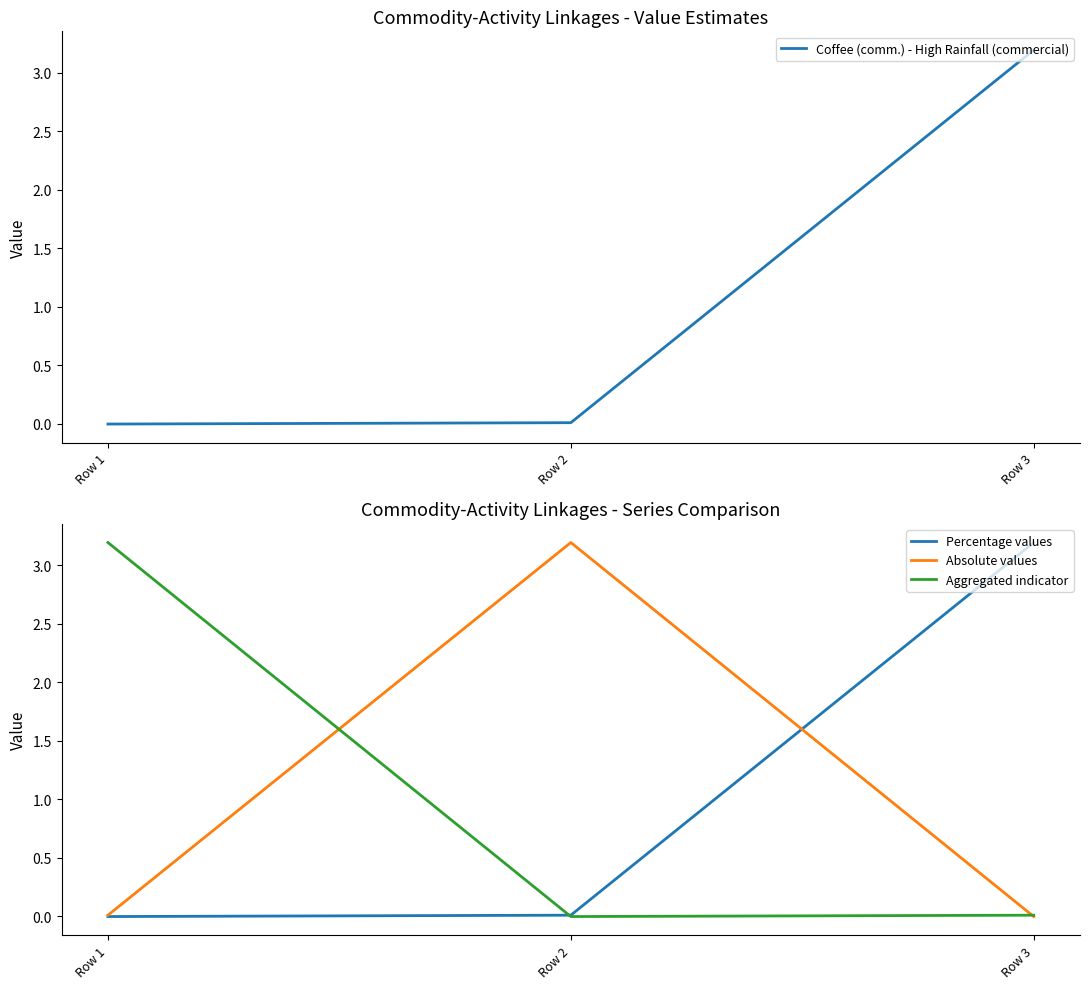

What is the spread (max minus min) of values at Row 2?

3.2